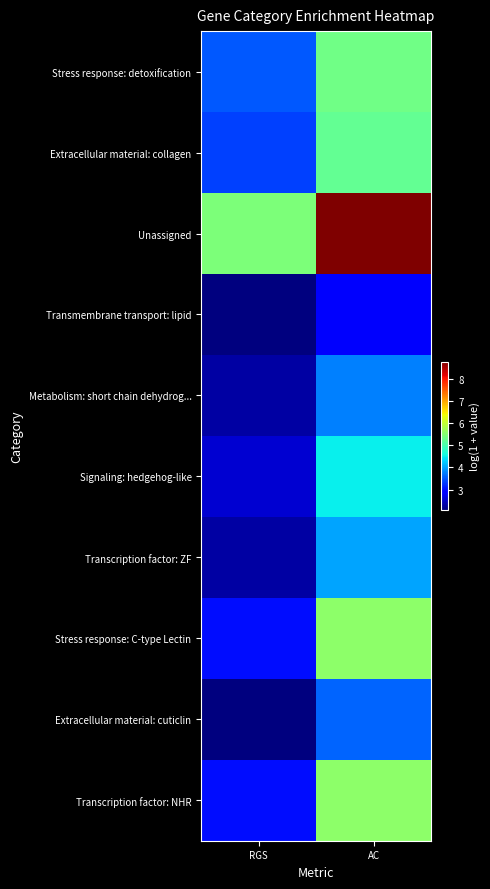

How many categories are shown in the chart?

2